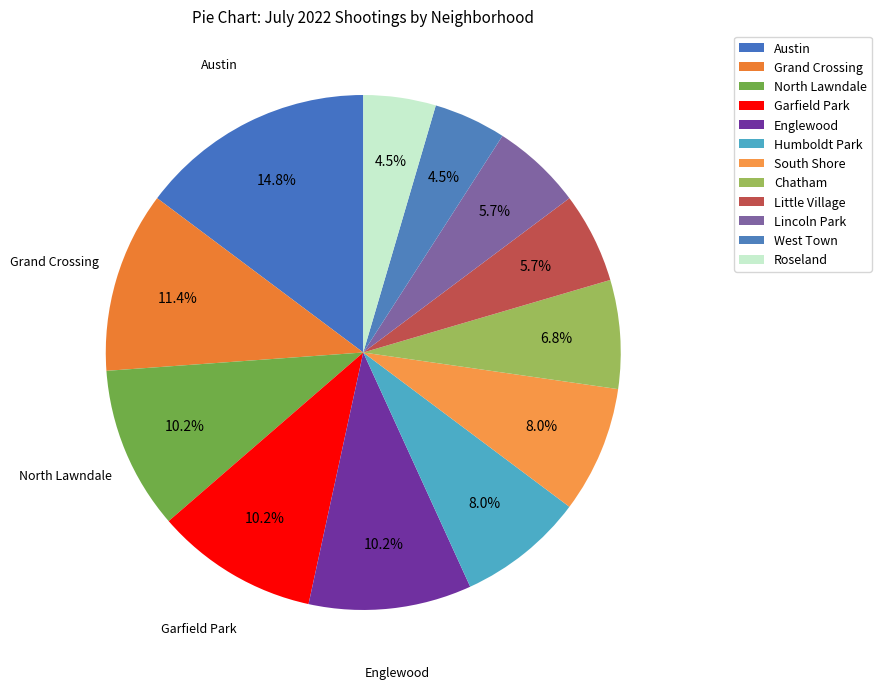

To the nearest percent, what percentage of the pie is Grand Crossing?

11%